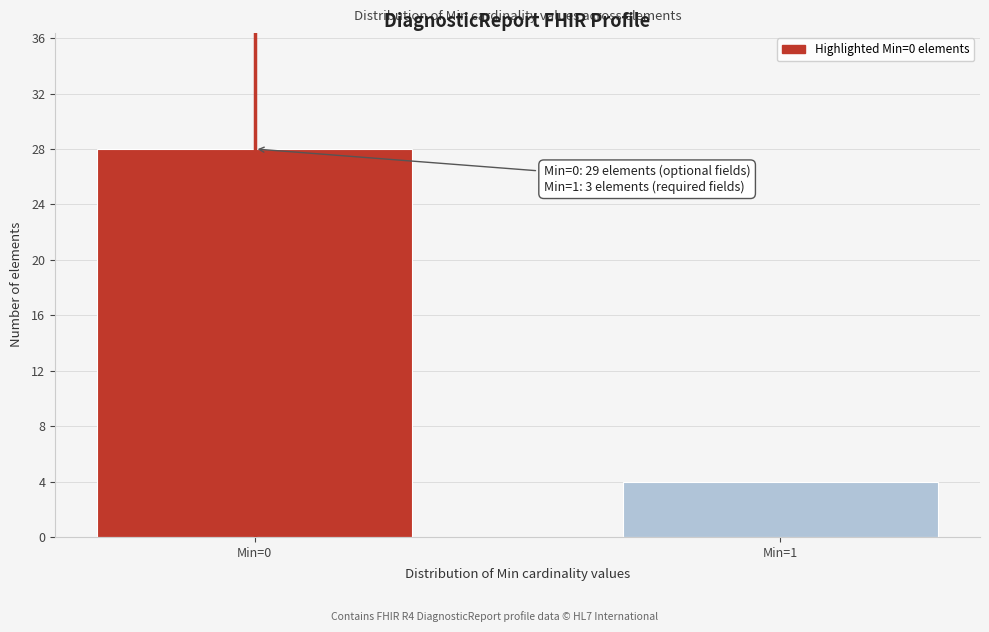

Reading left to right, extract all data points from this chart.

Min=0=28	Min=1=4